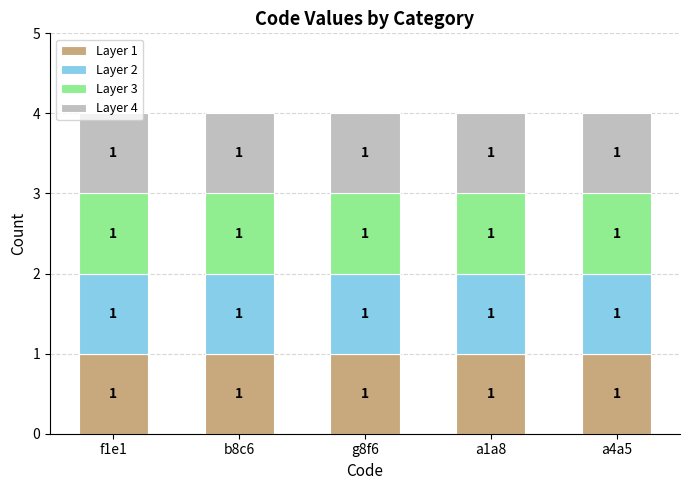

What is the highest value of the a4a5 series?

1